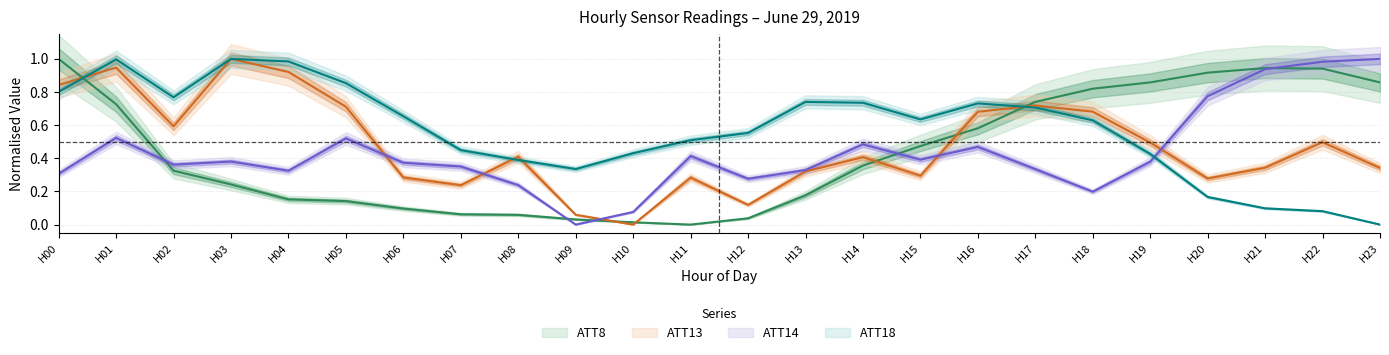

Reading right to left, transcribe all the data shown in this chart.

ATT8: 0.9	0.9	0.9	0.9	0.9	0.8	0.7	0.6	0.5	0.4	0.2	0.0	0.0	0.0	0.0	0.1	0.1	0.1	0.1	0.2	0.2	0.3	0.7	1.0
ATT13: 0.3	0.5	0.3	0.3	0.5	0.7	0.7	0.7	0.3	0.4	0.3	0.1	0.3	0.0	0.1	0.4	0.2	0.3	0.7	0.9	1.0	0.6	0.9	0.8
ATT14: 1.0	1.0	0.9	0.8	0.4	0.2	0.3	0.5	0.4	0.5	0.3	0.3	0.4	0.1	0.0	0.2	0.4	0.4	0.5	0.3	0.4	0.4	0.5	0.3
ATT18: 0.0	0.1	0.1	0.2	0.4	0.6	0.7	0.7	0.6	0.7	0.7	0.6	0.5	0.4	0.3	0.4	0.4	0.7	0.9	1.0	1.0	0.8	1.0	0.8